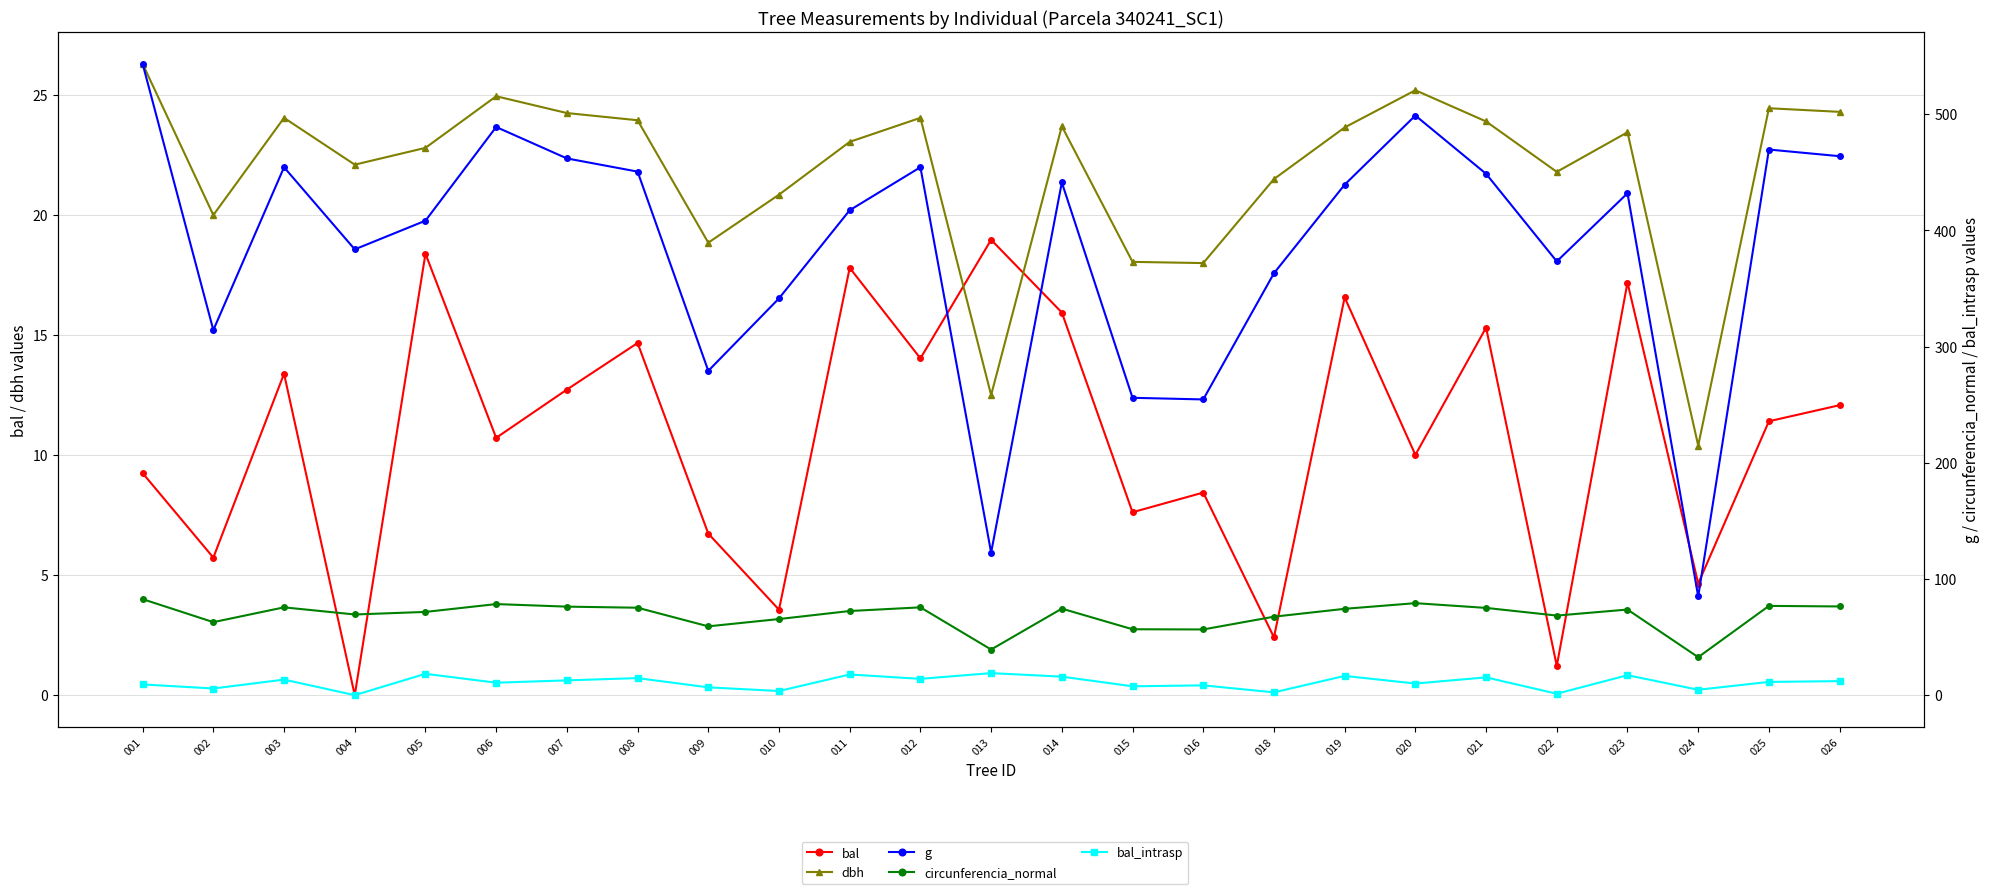

List the series in order of their peak value, highest first.

g, circunferencia_normal, dbh, bal, bal_intrasp